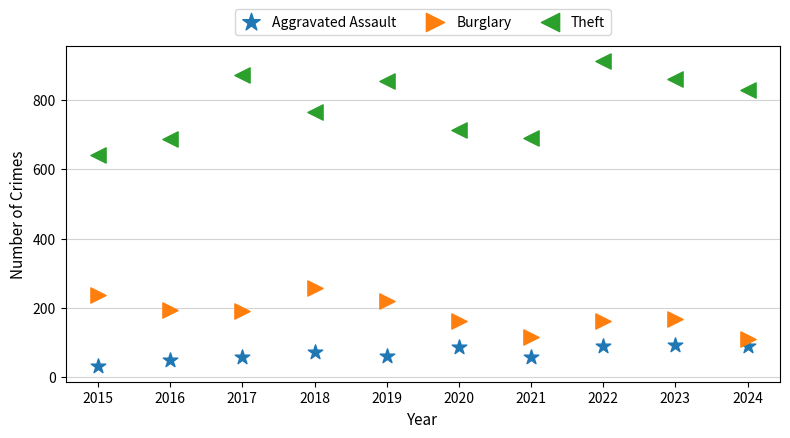

What are all the series names shown in the legend?

Aggravated Assault, Burglary, Theft